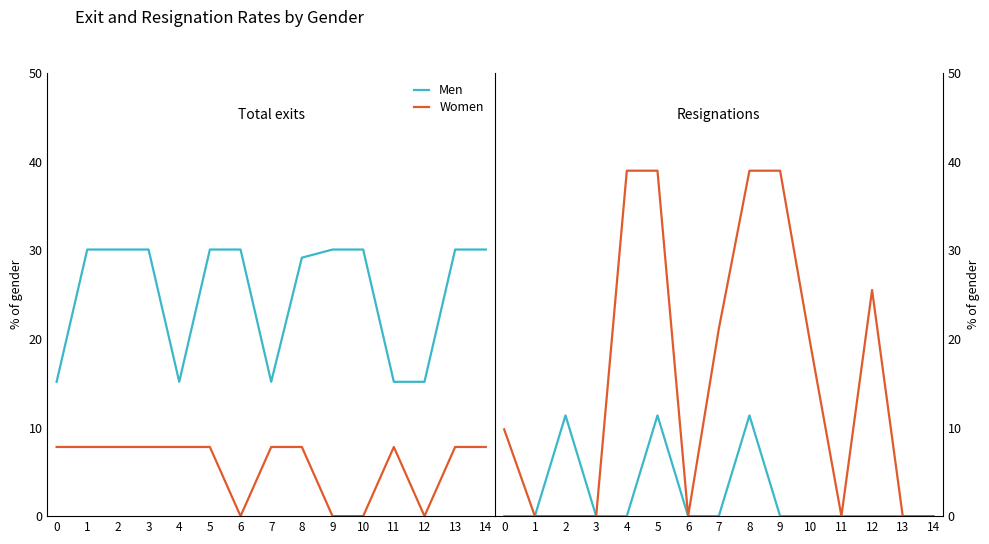

Is the value of Women at 4 greater than the value of Men at 1?

Yes